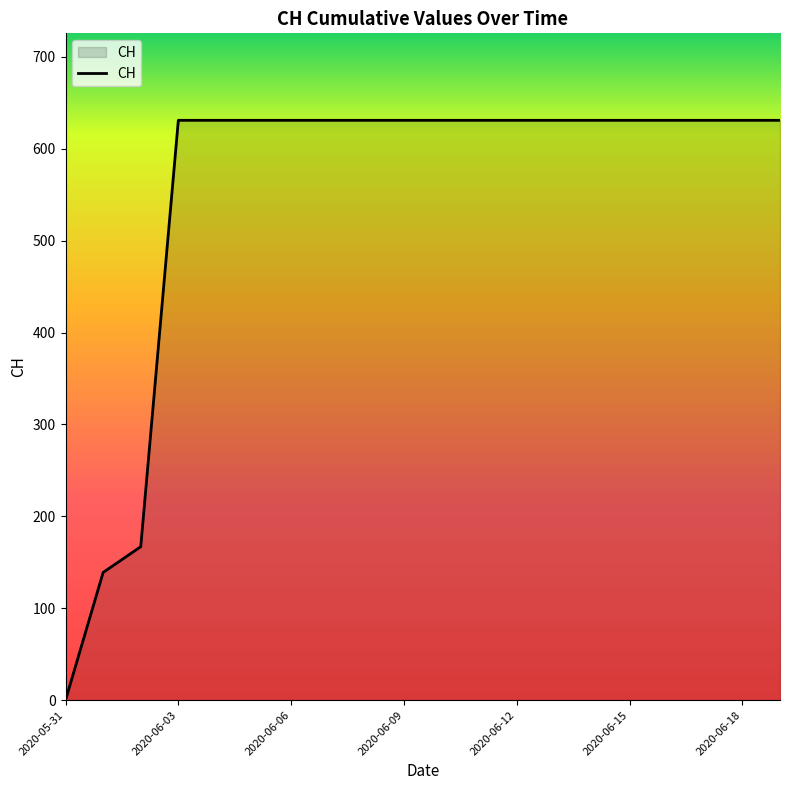

Does the chart display data point markers on the line(s)?

No